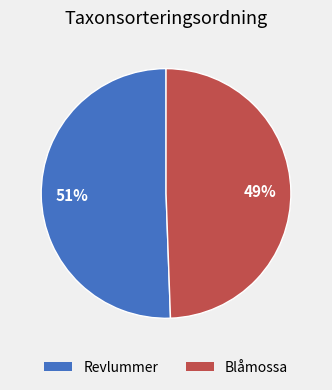

How many segments does this pie chart have?

2